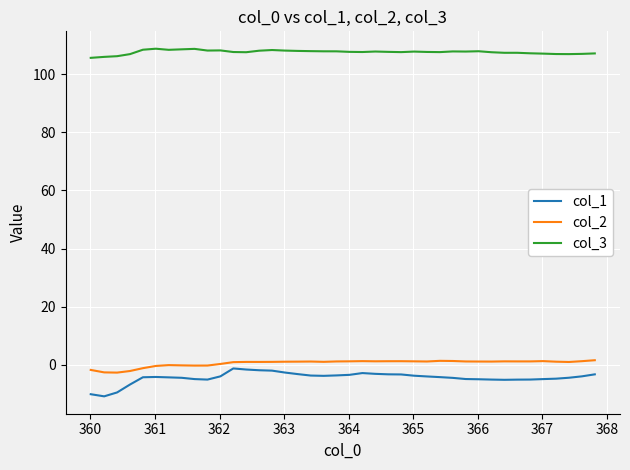

Which series has the largest range (max minus min)?

col_1